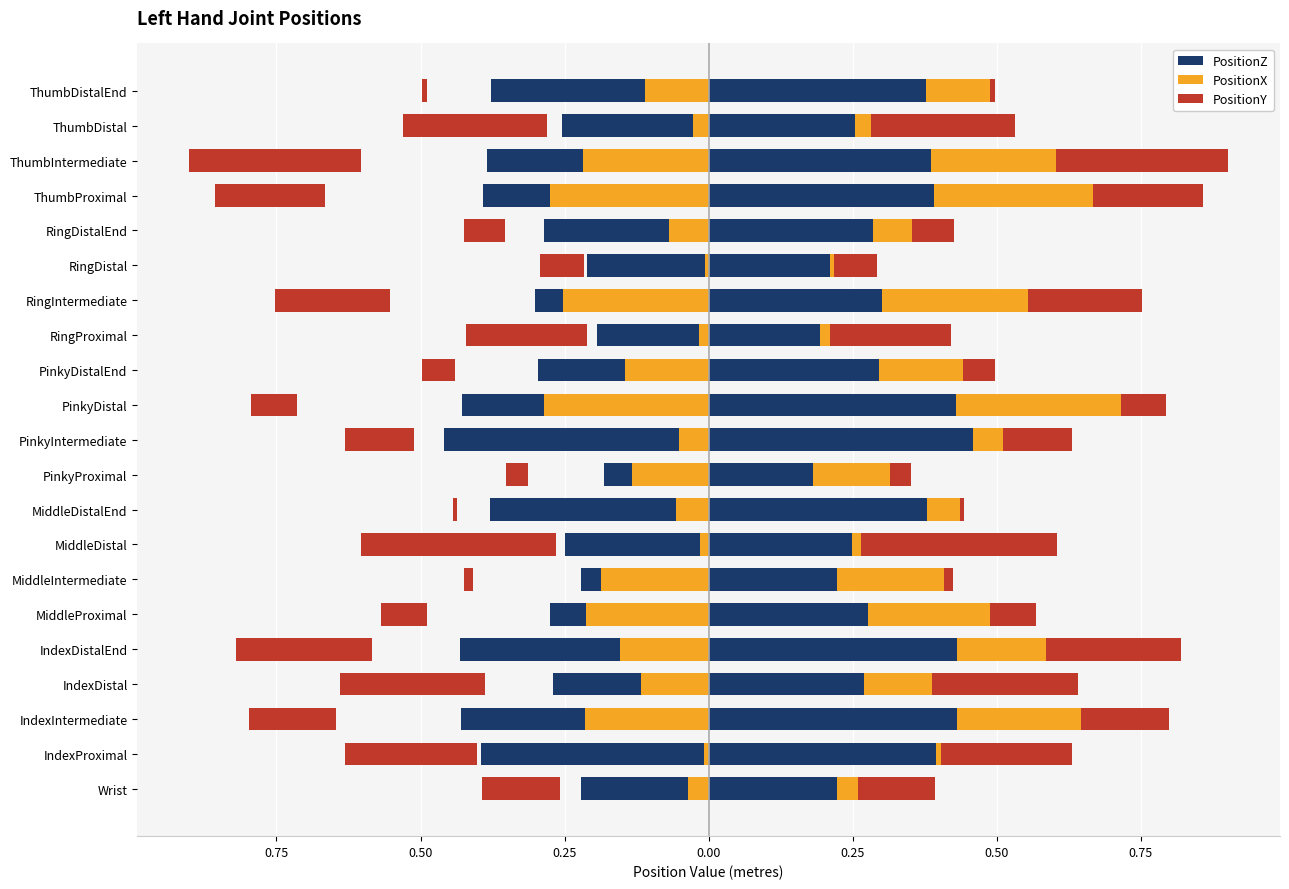

Is it true that PositionZ equals -0.3 at MiddleProximal?

True